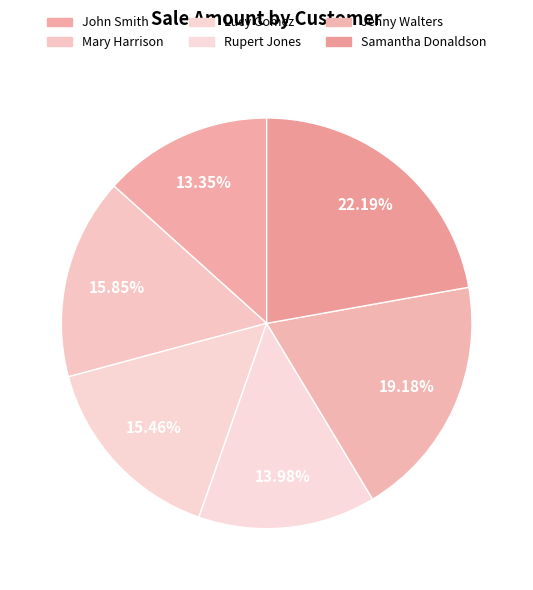

Which category has the biggest portion of the pie?

Samantha Donaldson